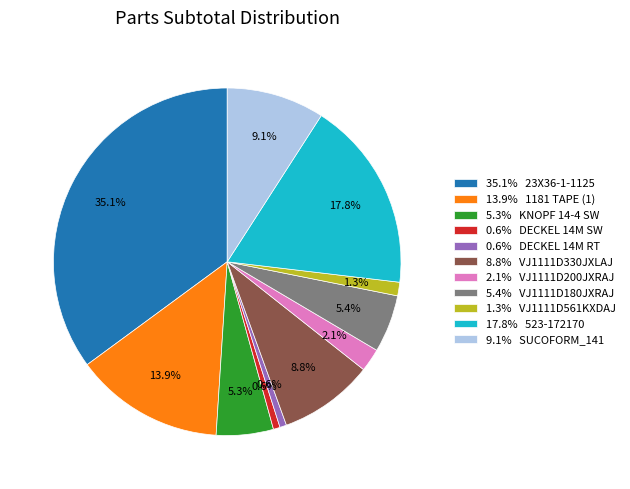

Between 2.1% VJ1111D200JXRAJ and 9.1% SUCOFORM_141, which is larger?

9.1% SUCOFORM_141